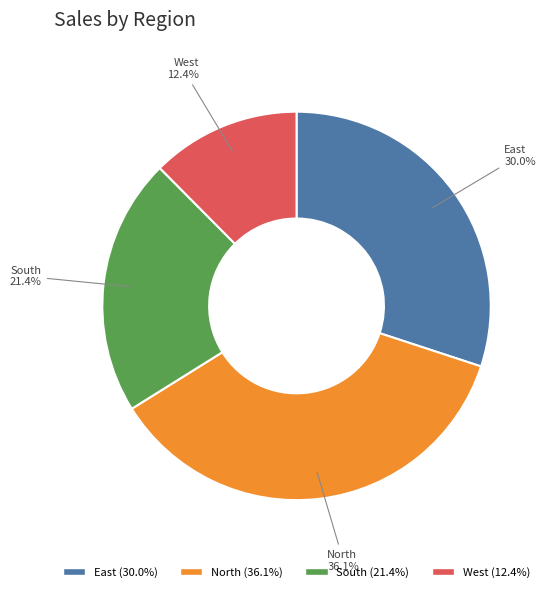

To the nearest percent, what is the difference between the largest and smallest slice percentages?

24%